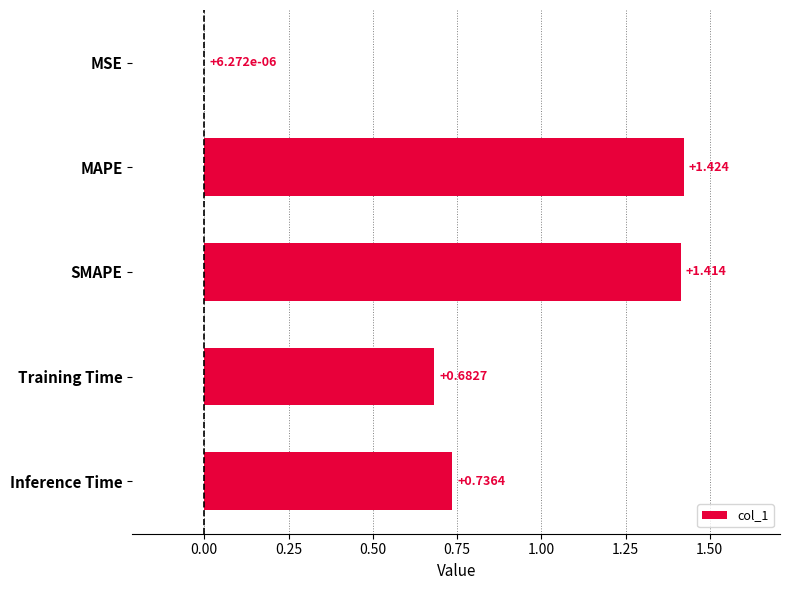

Which category has the highest value across all series?

MAPE